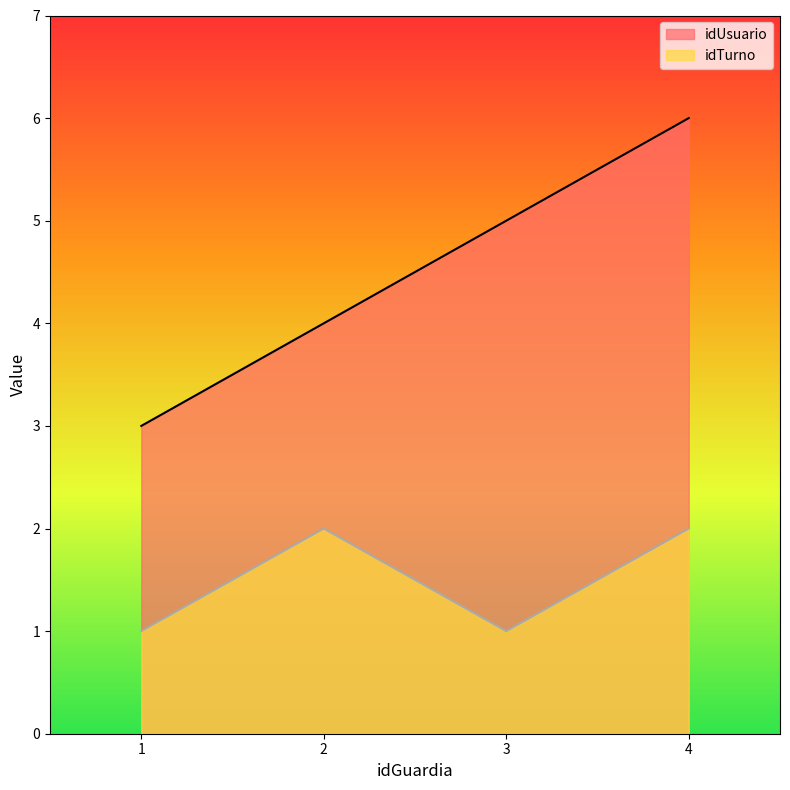

Reading left to right, list all the values displayed in this chart.

idUsuario: 1=3	2=4	3=5	4=6
idTurno: 1=1	2=2	3=1	4=2